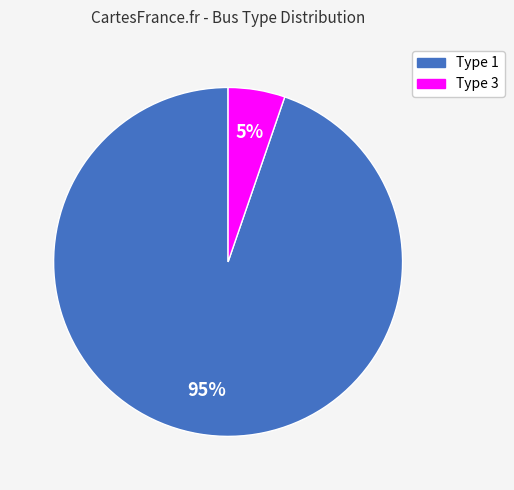

To the nearest percent, what is the average slice percentage?

50%